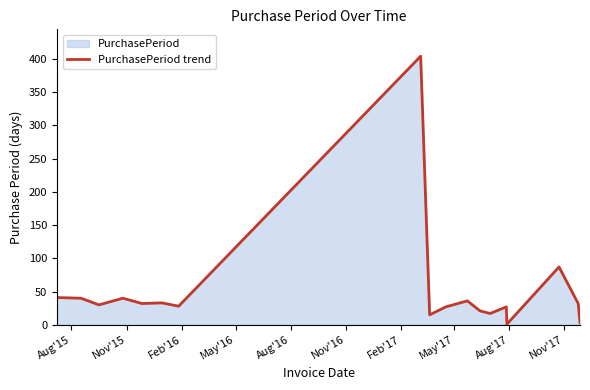

Is it true that the value at Aug'15 is 29?

False